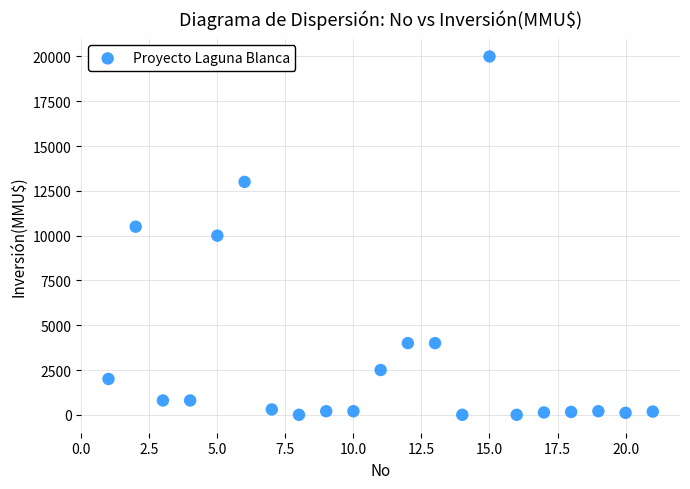

What is the range of X values (max minus min)?

20